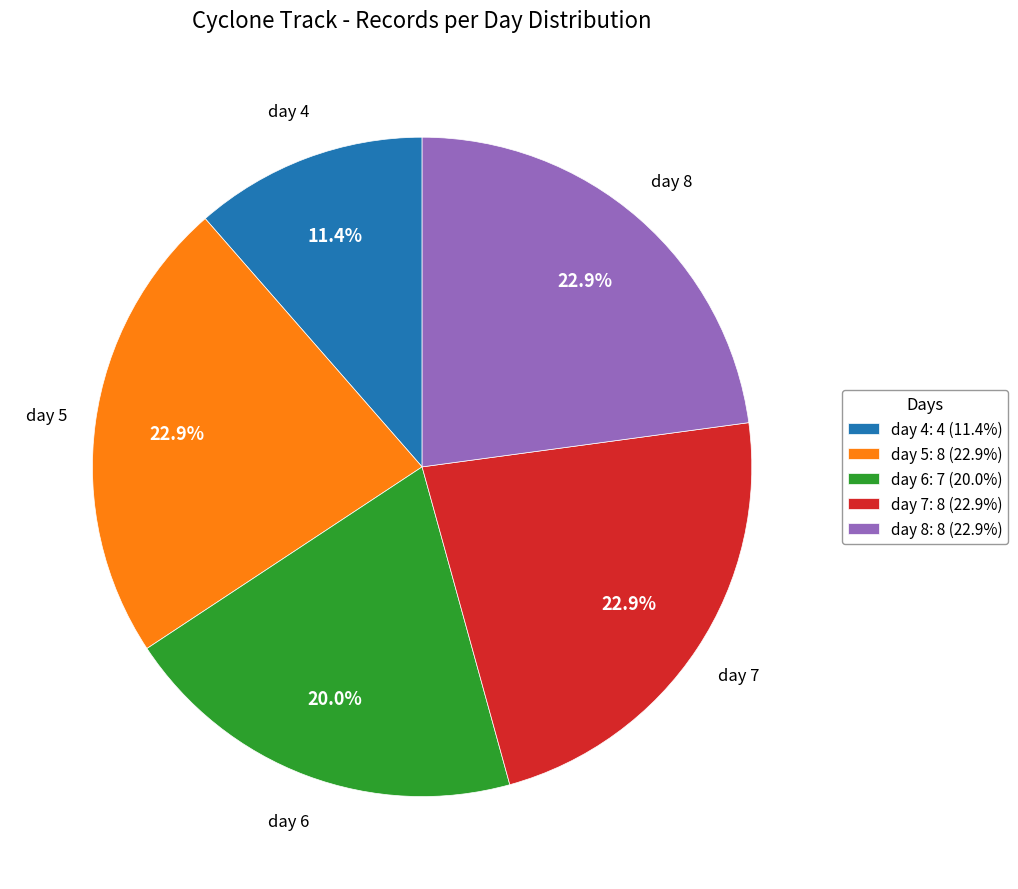

What is the ratio of the value at day 5: 8 (22.9%) to the value at day 4: 4 (11.4%)?

2.0